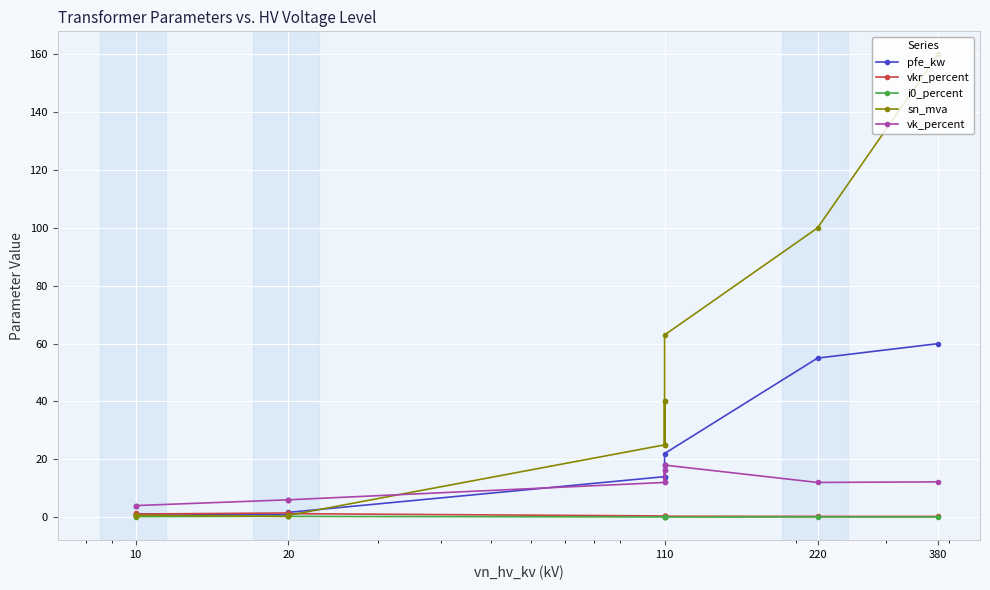

At how many categories does at least one series exceed 4?

10